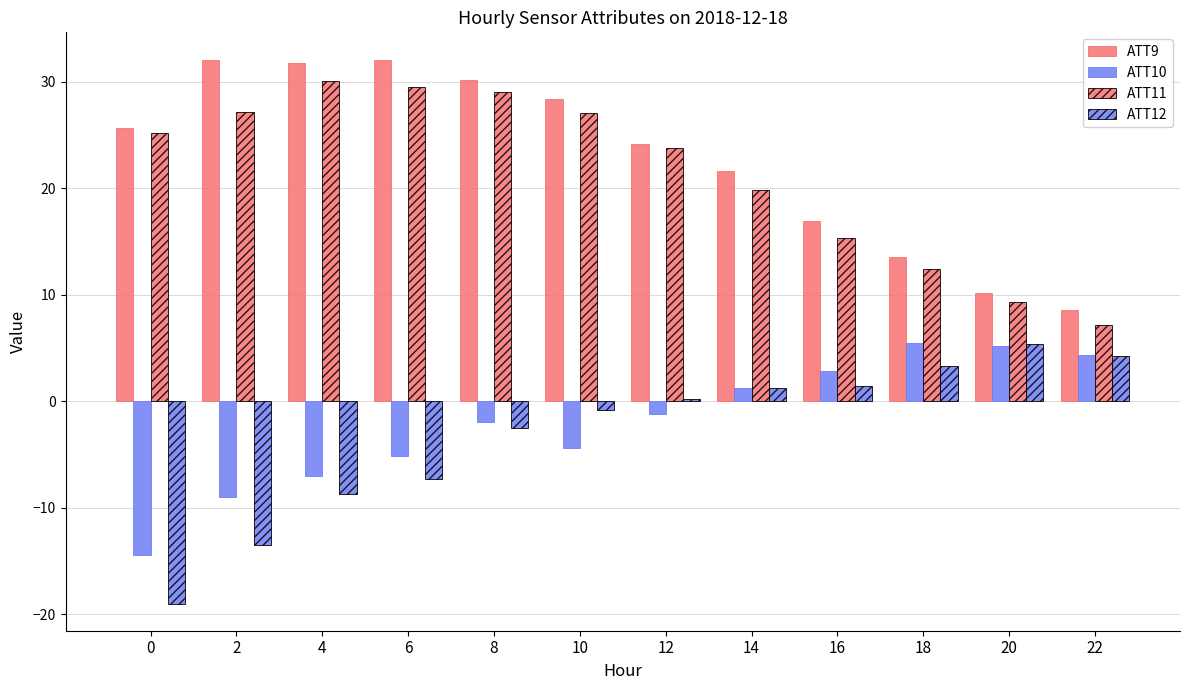

The value of ATT11 at 16 is 15.4. True or false?

True